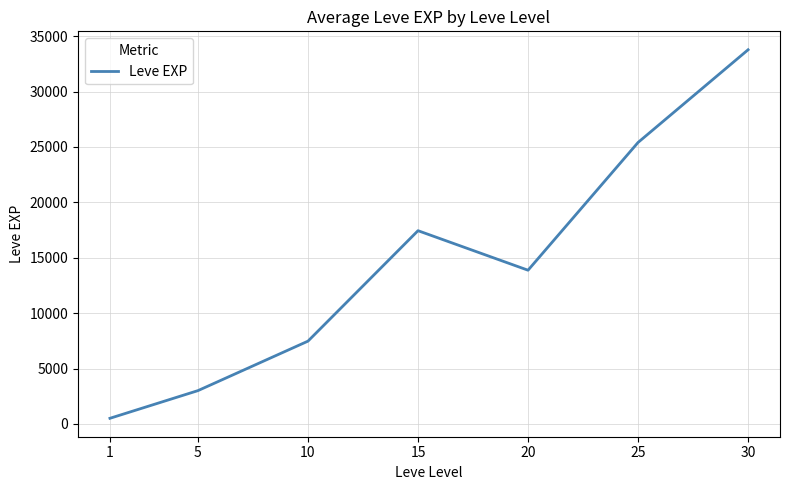

Is it true that the value at 15 is 17445.0?

True